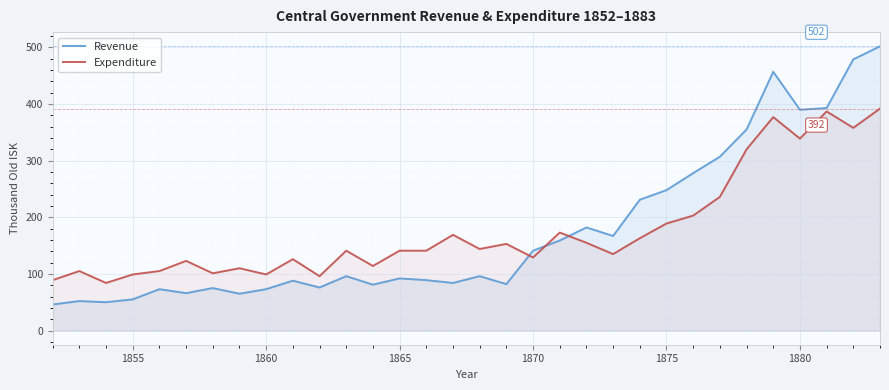

Reading left to right, transcribe all the data shown in this chart.

Revenue: 46	52	50	55	73	66	75	65	73	88	76	96	81	92	89	84	96	82	141	159	182	167	231	248	278	307	355	457	390	393	479	502
Expenditure: 89	105	84	99	105	123	101	110	99	126	96	141	114	141	141	169	144	153	129	173	155	135	163	189	203	236	320	377	339	387	358	392